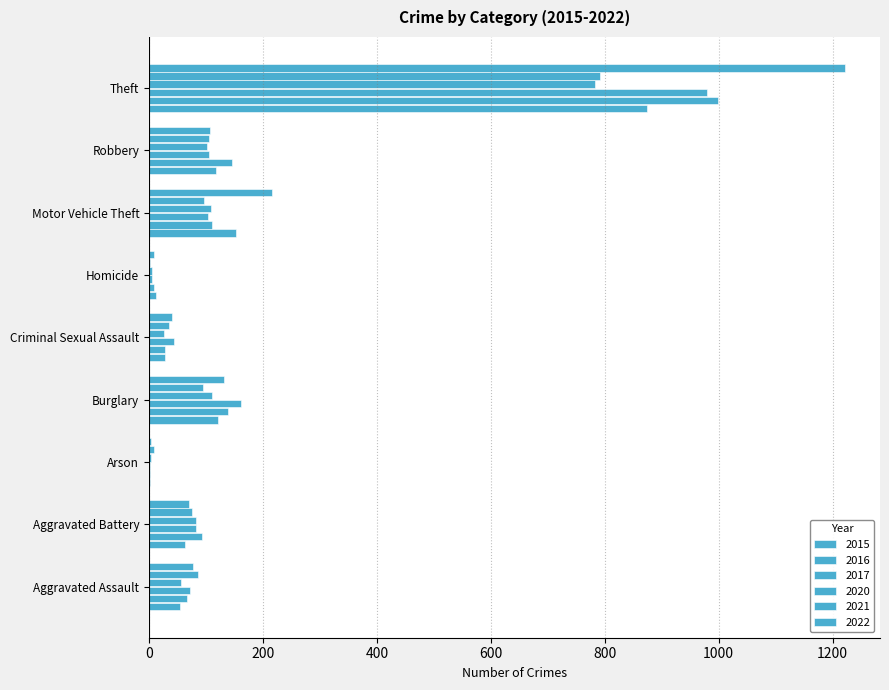

How many distinct data groups are displayed?

6